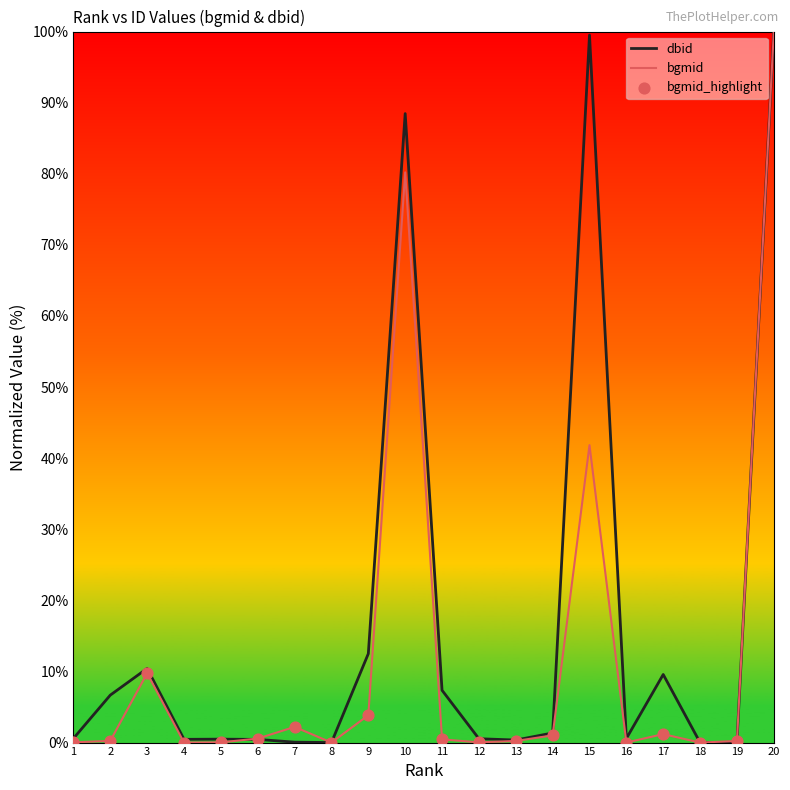

Between 1 and 15, which series saw the biggest shift?

dbid